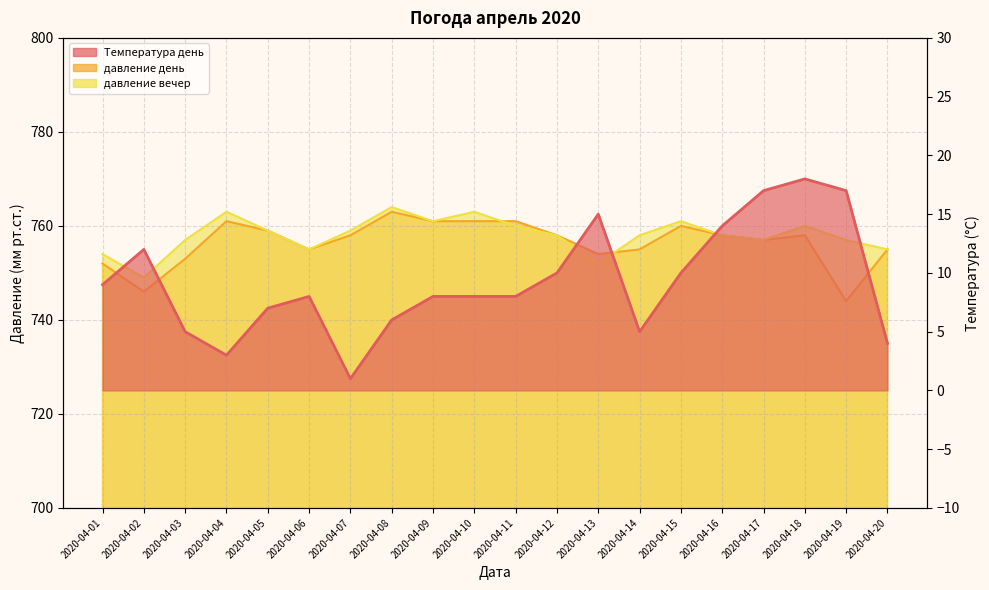

Is the value of Температура день at 2020-04-06 greater than the value of давление вечер at 2020-04-02?

No